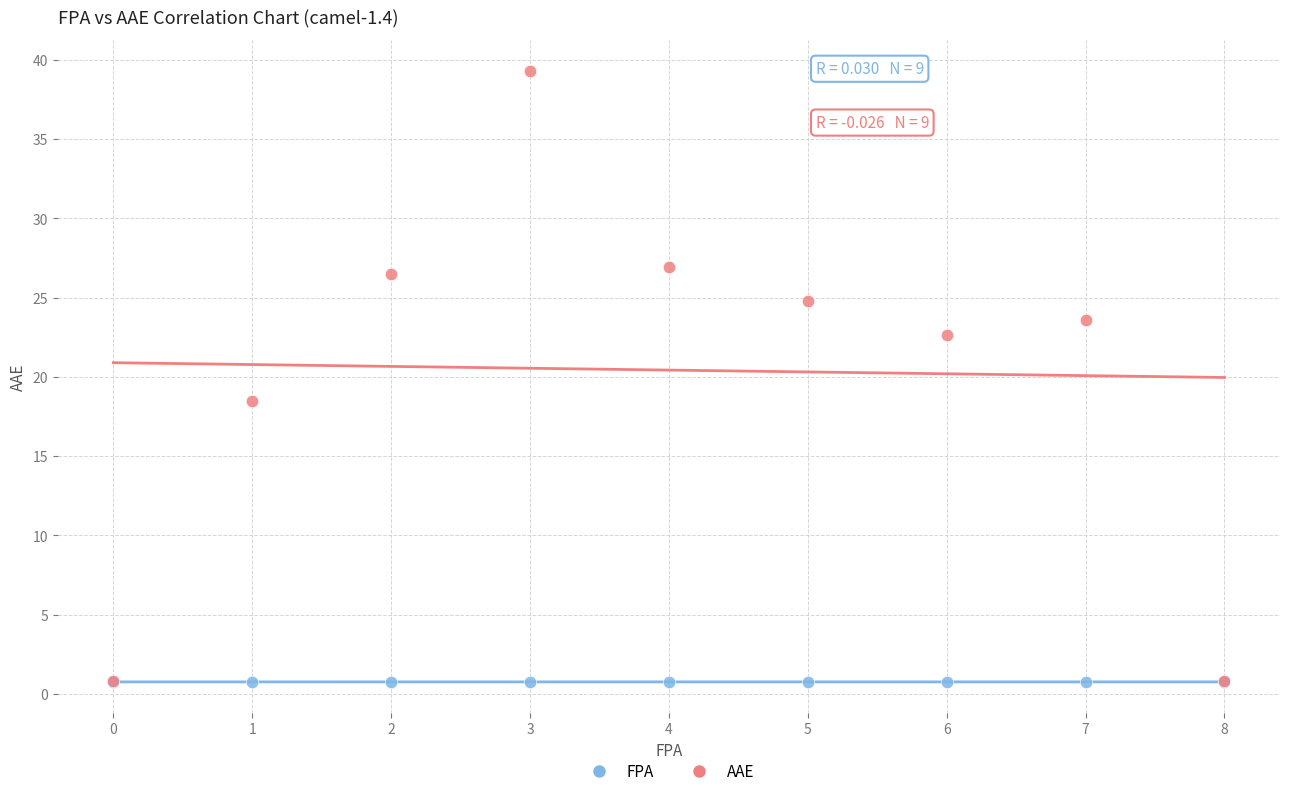

Across all series, what Y value is closest to 20?

18.5